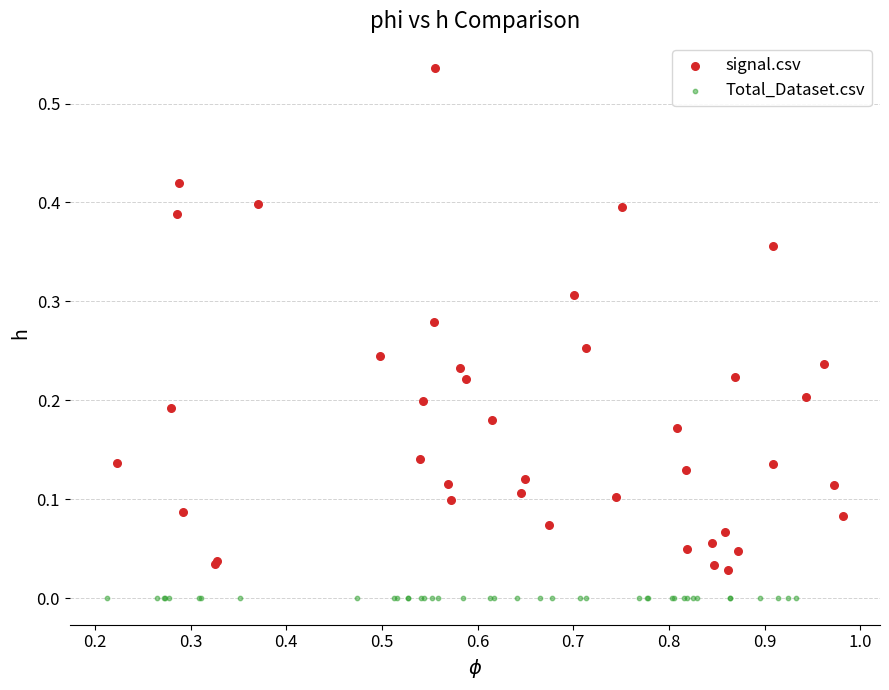

Which series contains the highest Y value?

signal.csv